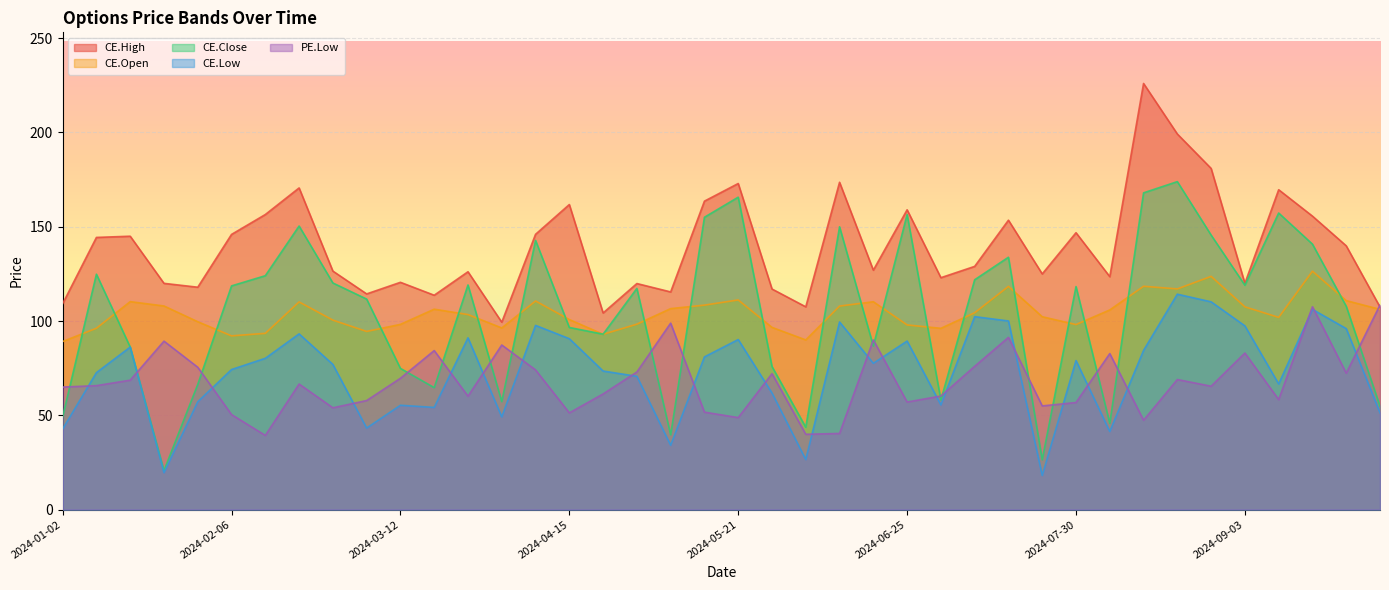

What is the average value of the CE.Open series?

104.2